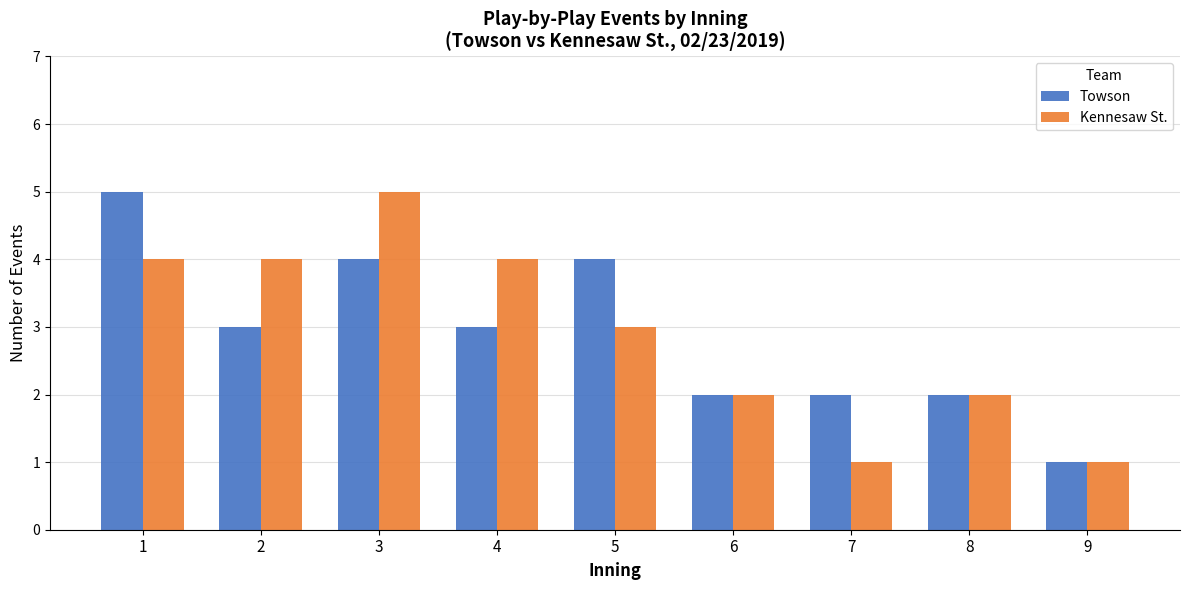

Is it true that Kennesaw St. equals 2 at 4?

False